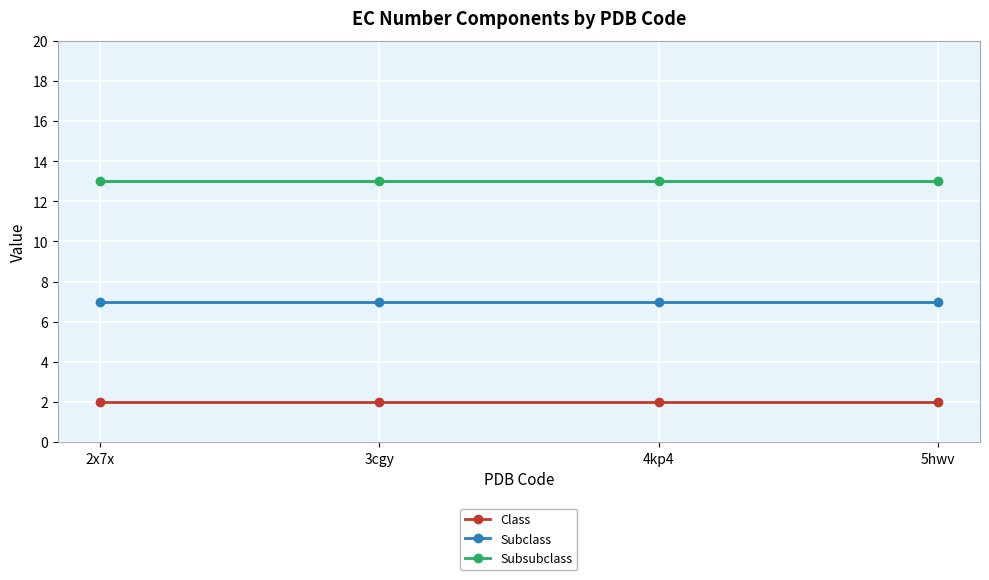

Reading left to right, list all the values displayed in this chart.

Class: 2	2	2	2
Subclass: 7	7	7	7
Subsubclass: 13	13	13	13